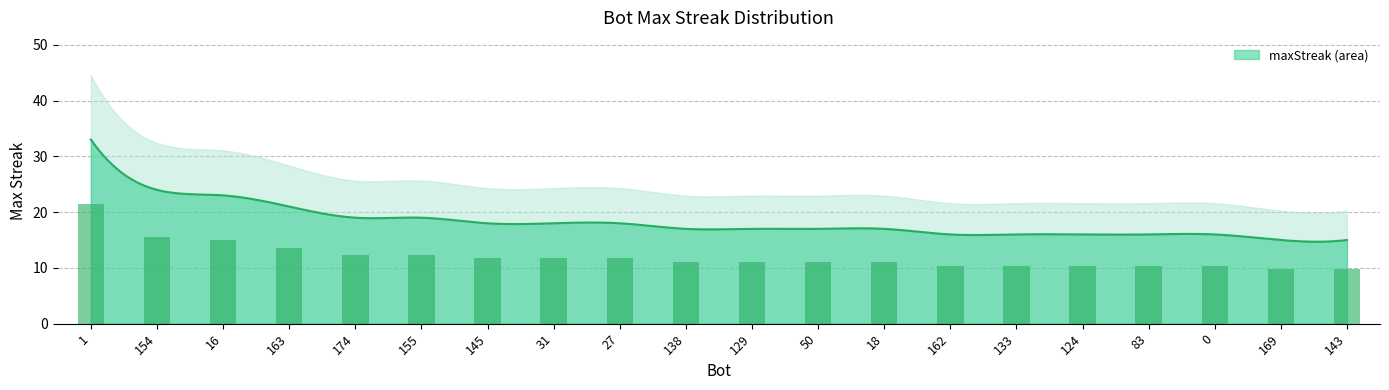

Between 18 and 154, which is larger?

154